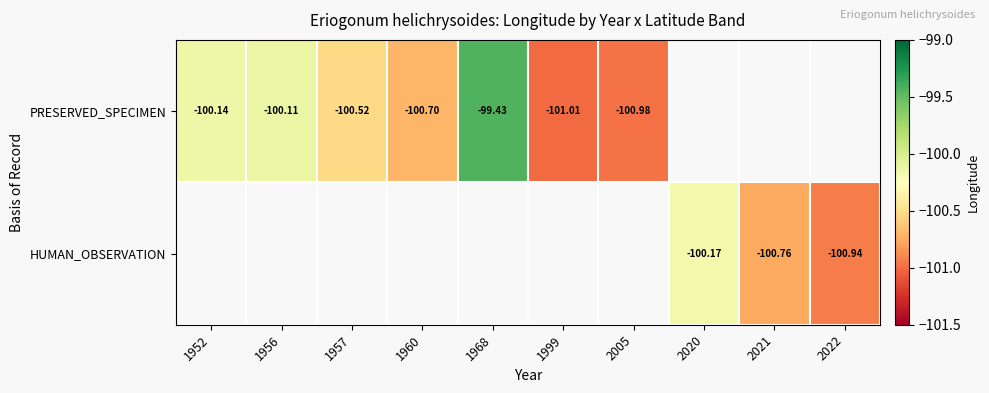

Is the value of HUMAN_OBSERVATION at 2021 greater than the value of PRESERVED_SPECIMEN at 1968?

No